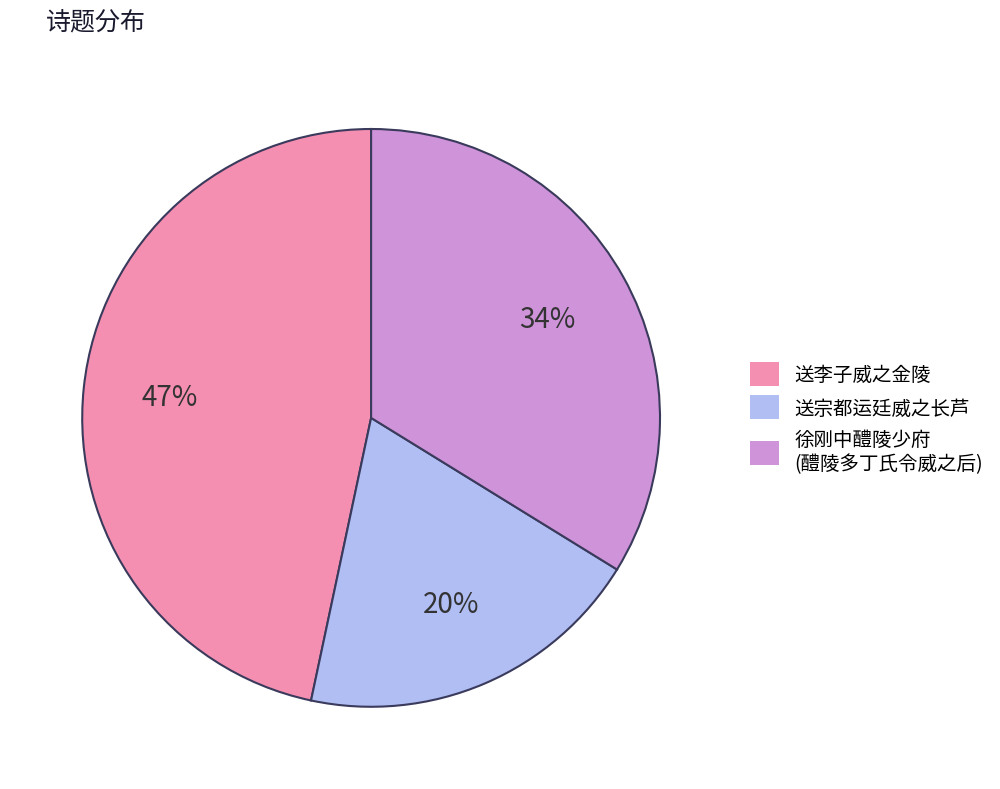

What is the ratio of the value at 送宗都运廷威之长芦 to the value at 送李子威之金陵?

0.4